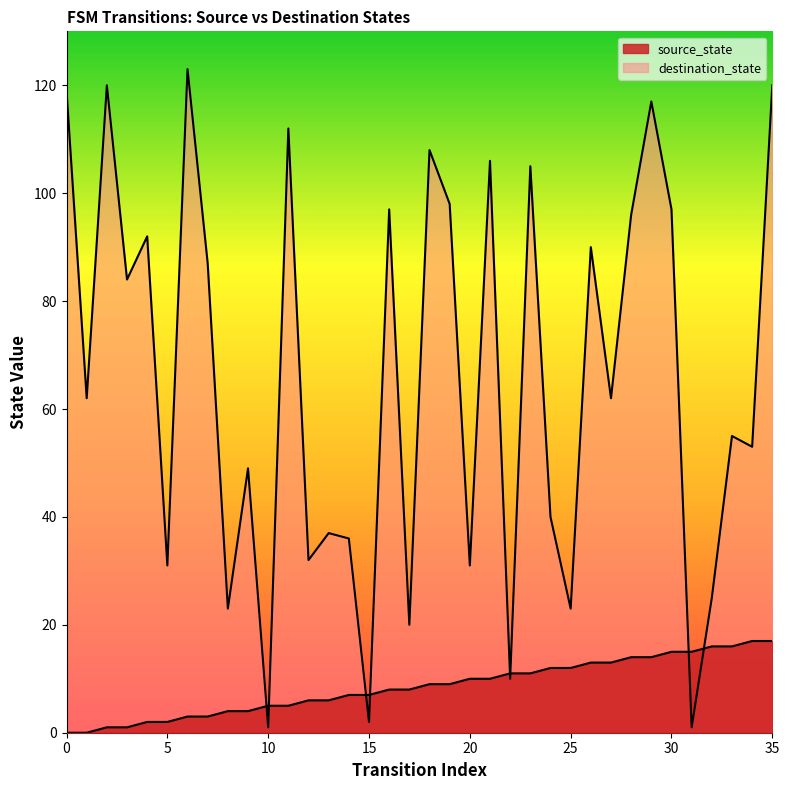

List the series in order of their peak value, highest first.

destination_state, source_state